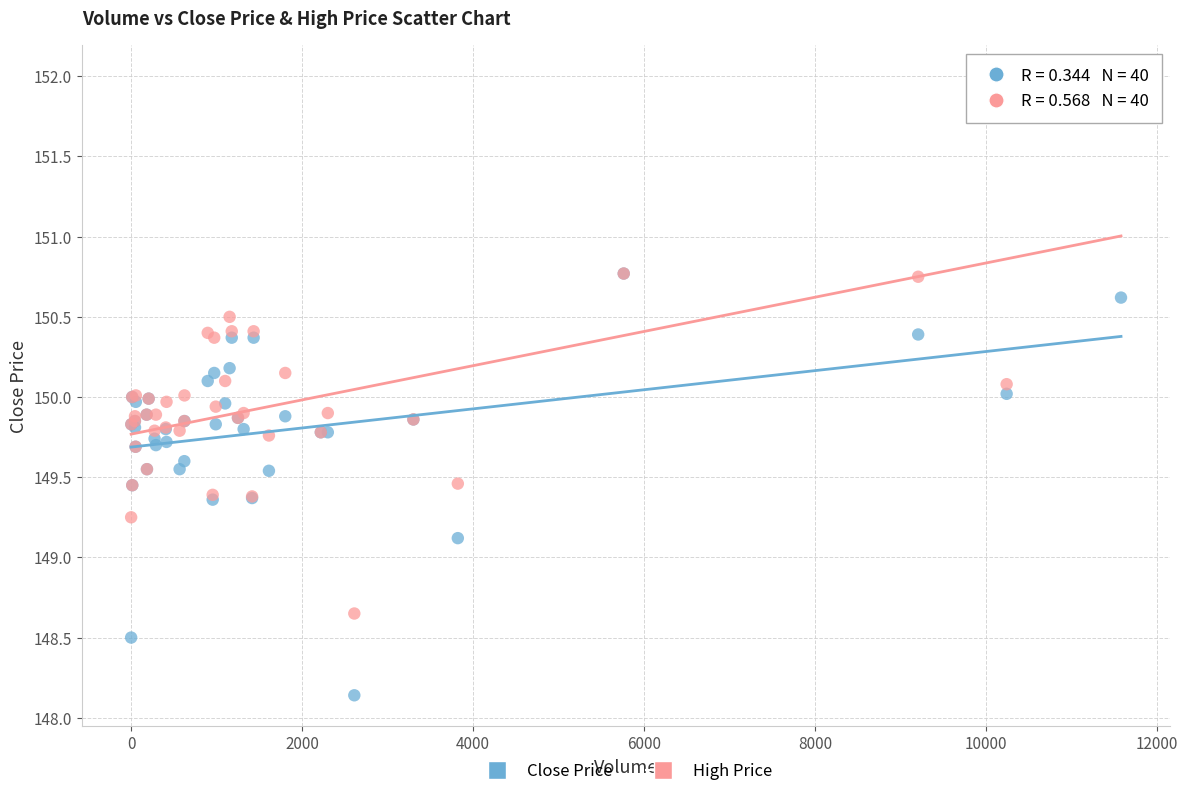

In the Close Price series, what Y value is closest to 149?

149.1